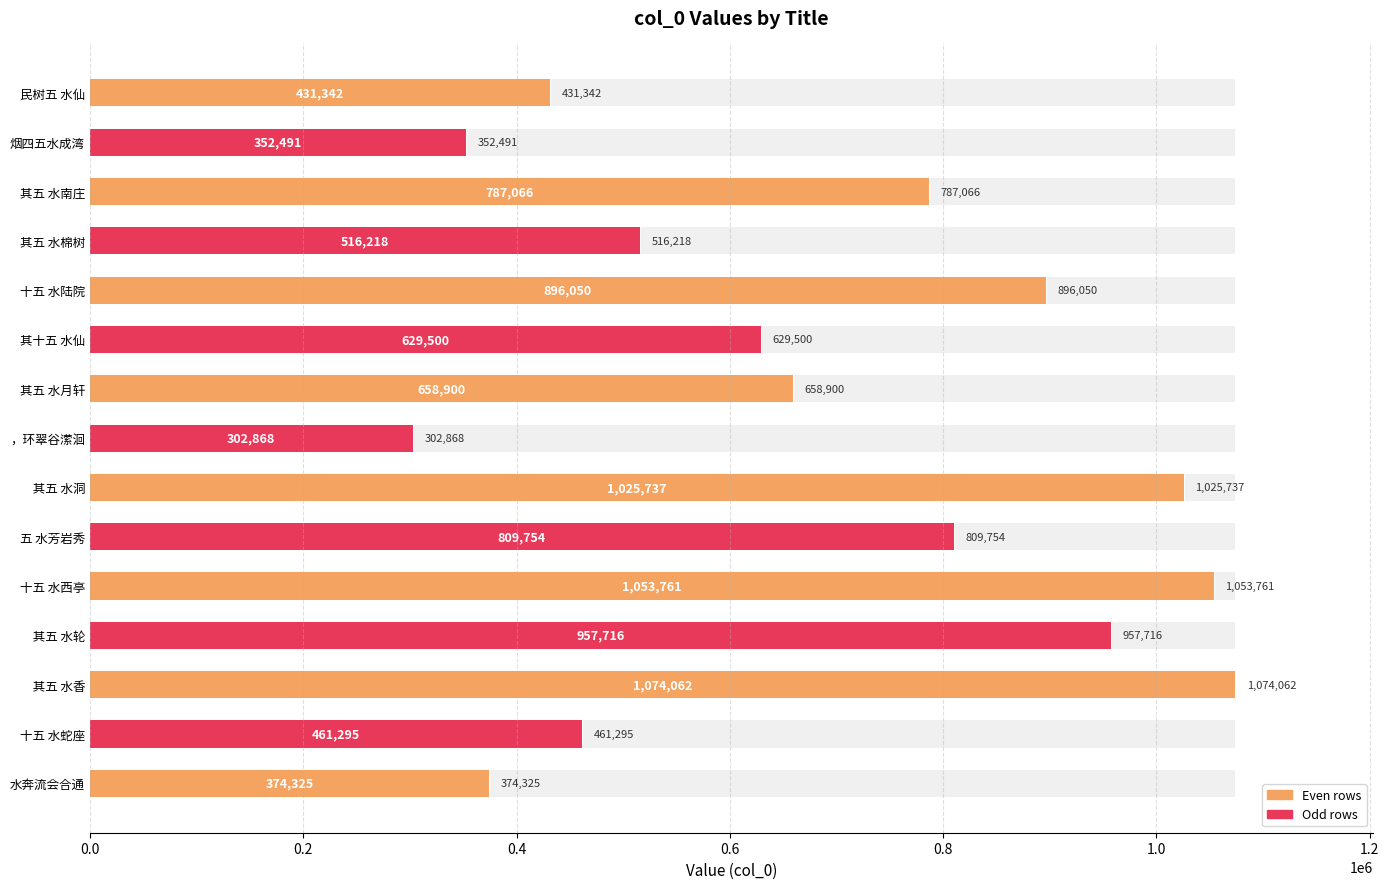

Are the bars grouped side by side (vs. stacked)?

No